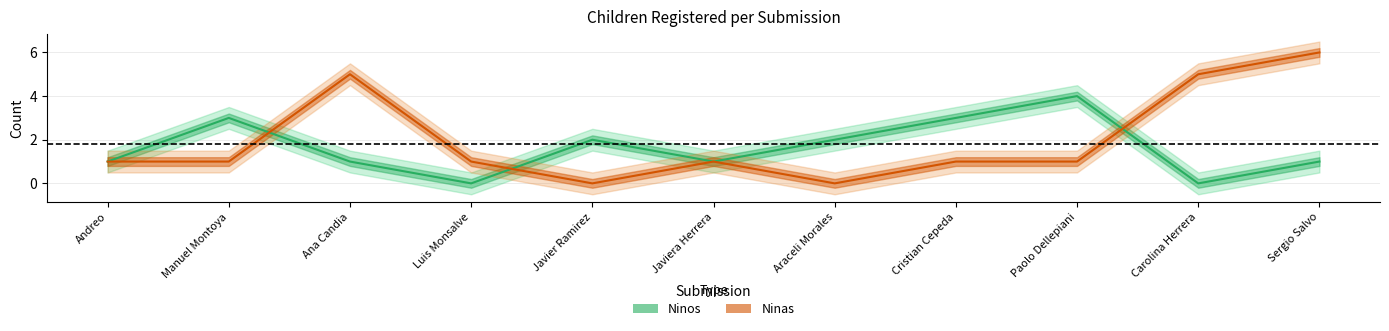

The value of Ninos at Carolina Herrera is -2. True or false?

False